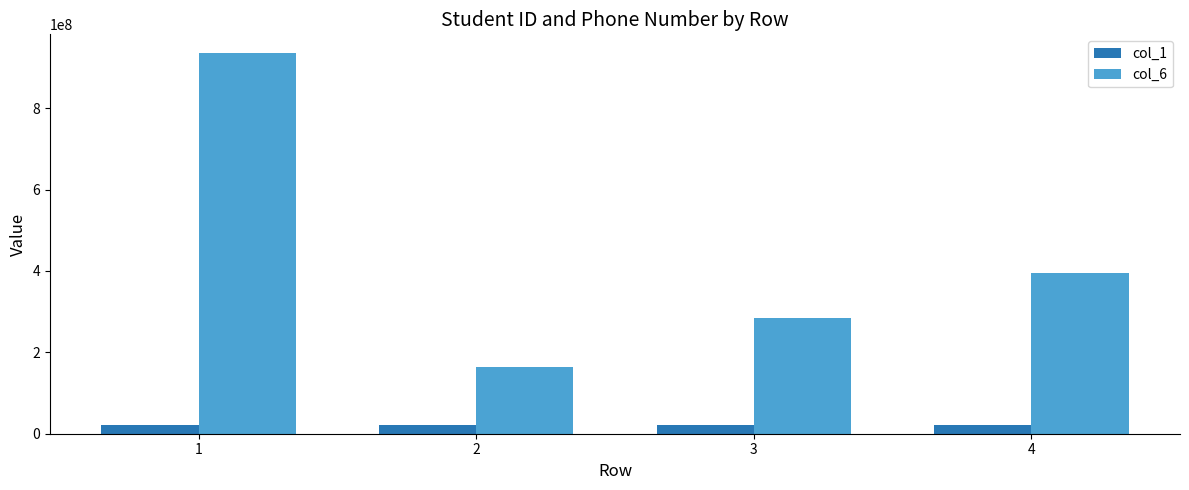

What is the sum of all col_1 values?

88480250